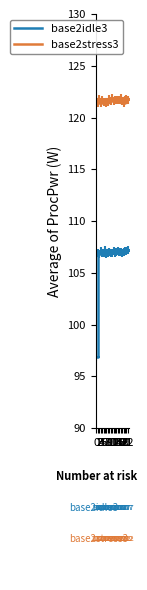

What is the total value across all series at 5?

228.4